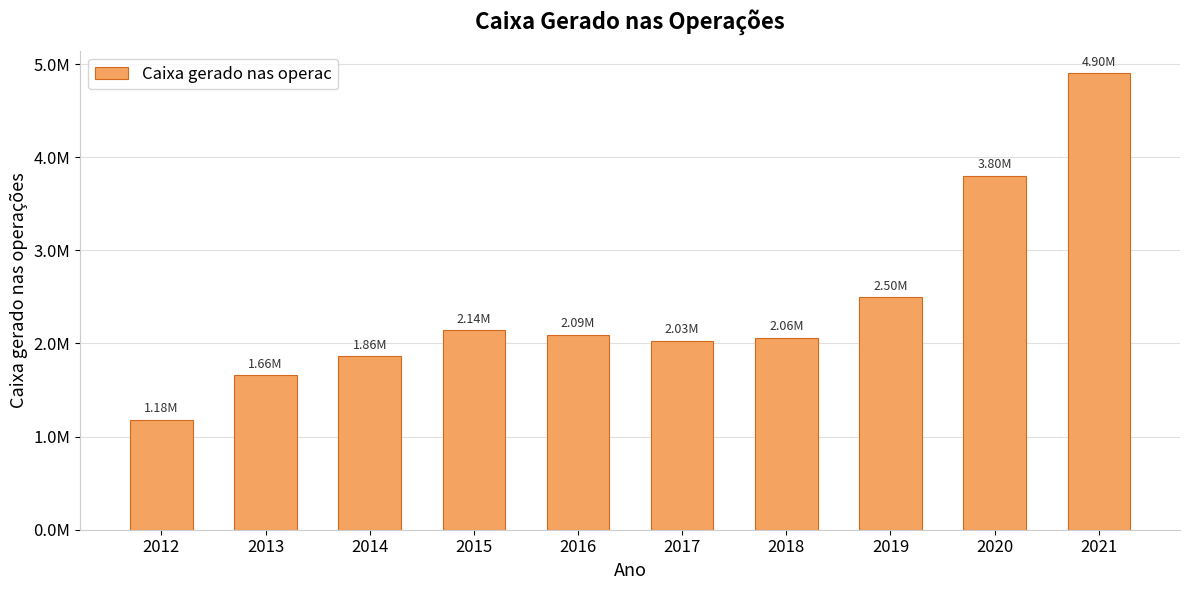

Reading right to left, extract all data points from this chart.

4899803	3800156	2495657	2058264	2029497	2089478	2140082	1860652	1656597	1181424